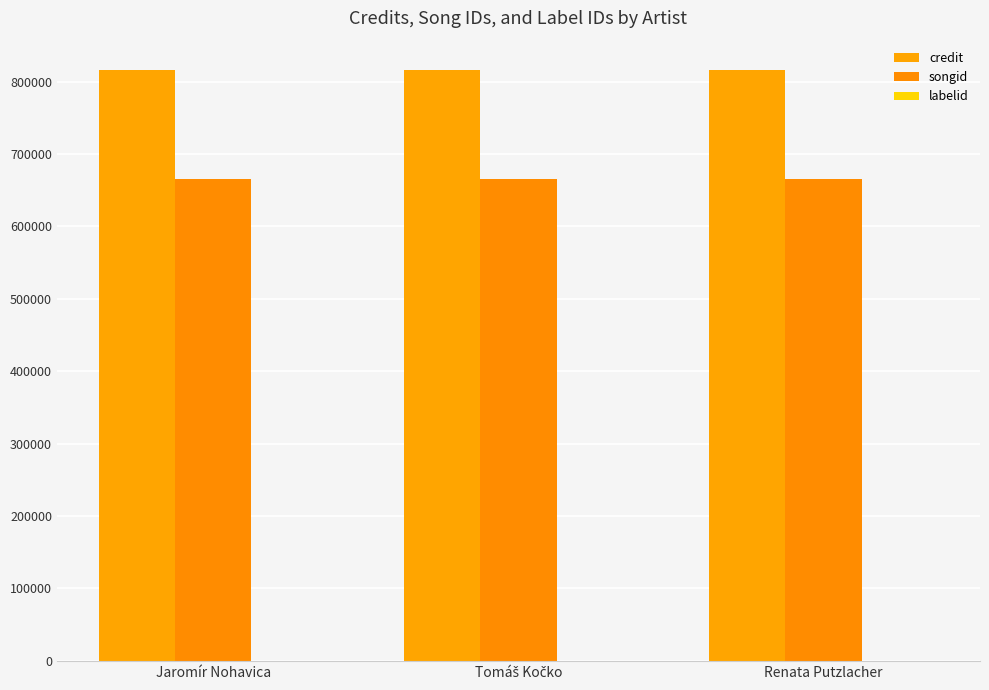

Count the number of categories in the chart.

3